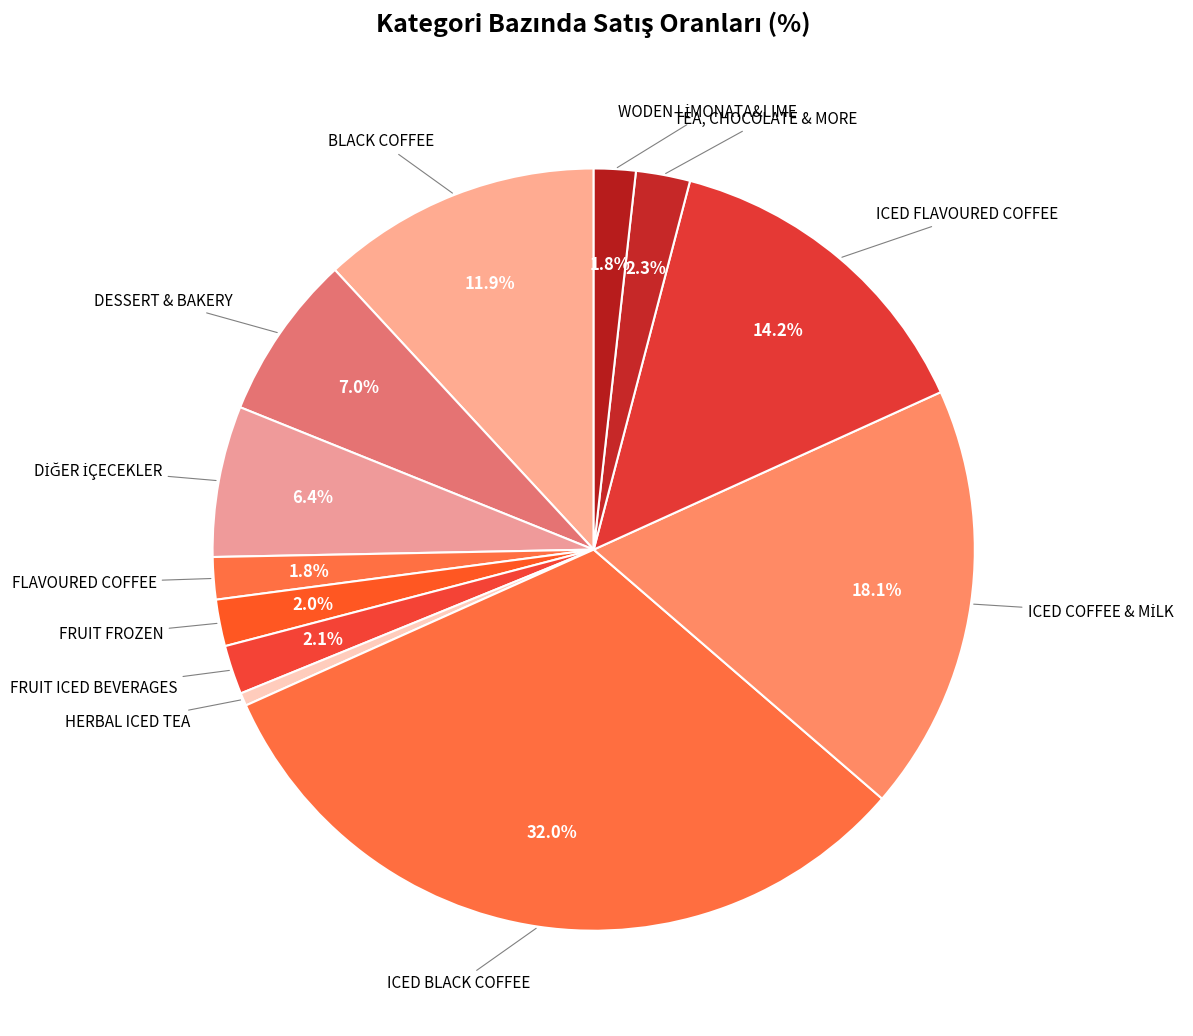

How many slices are in this pie chart?

12